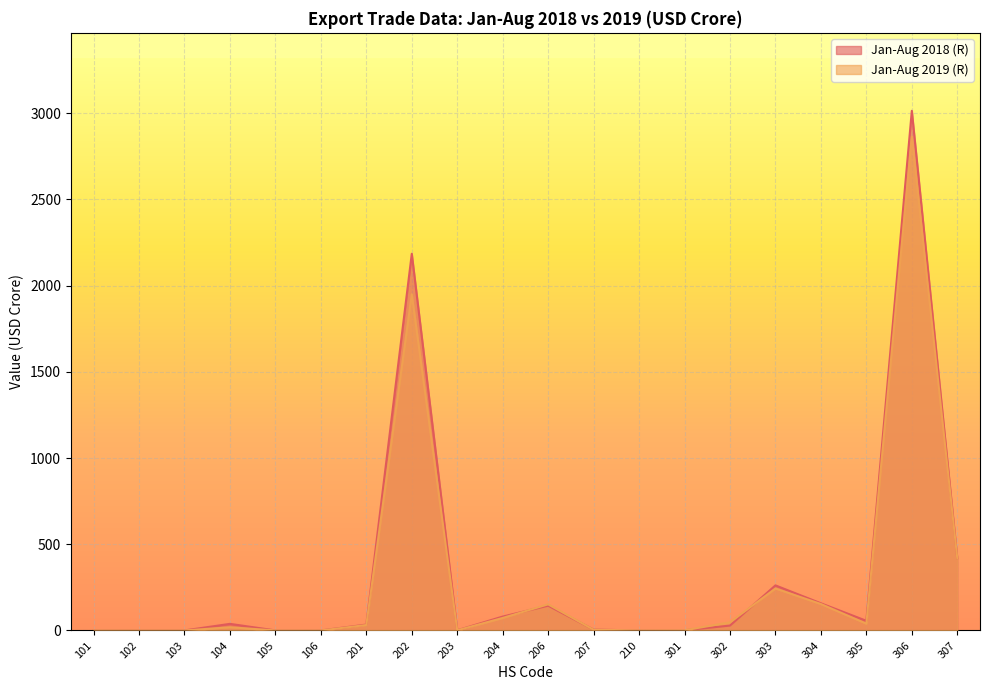

What is the average value of the Jan-Aug 2019 (R) series?

299.8